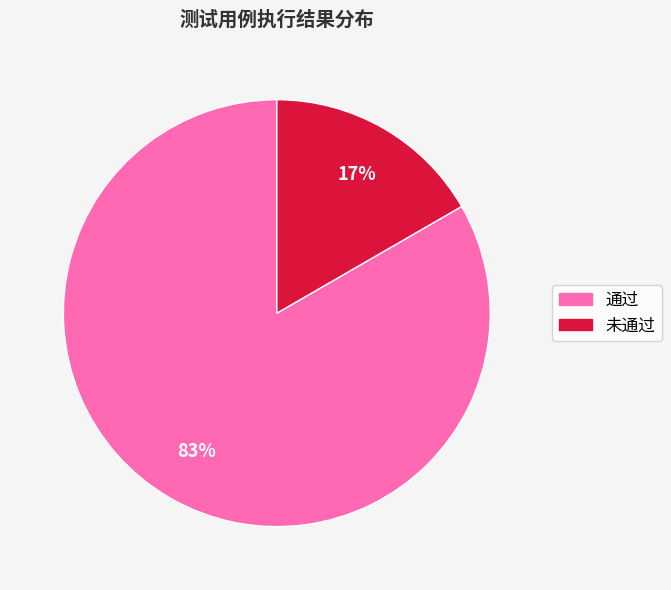

Which category has the smallest portion of the pie?

未通过